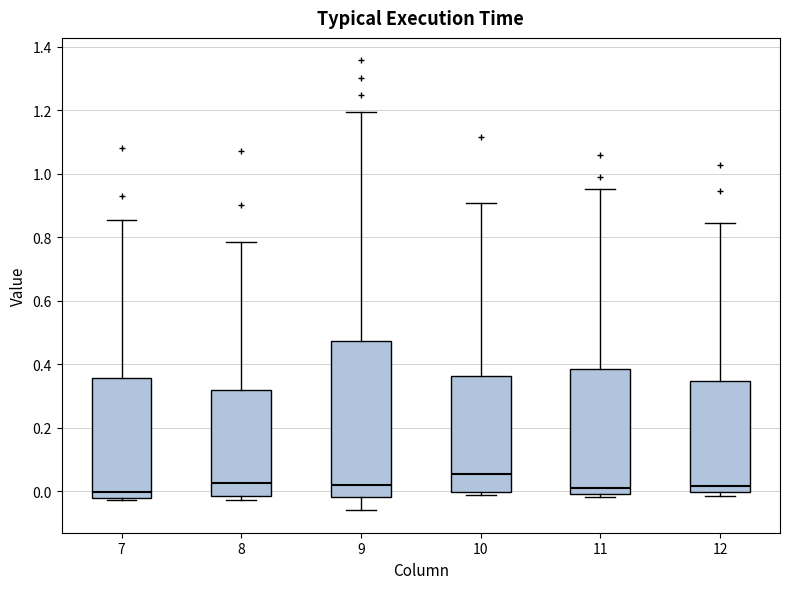

Reading left to right, read every box against the y-axis: the position of its median line, the range the box covers, and the ends of its whiskers. The values are not printed on the chart, so give them approximately, as read against the axis.

7: median 0.00, box -0.02 to 0.36, whiskers -0.02 (just below the box's lower edge) to 0.86
8: median 0.02, box -0.02 to 0.32, whiskers -0.02 (just below the box's lower edge) to 0.78
9: median 0.02, box -0.02 to 0.48, whiskers -0.06 to 1.20
10: median 0.06, box 0.00 to 0.36, whiskers -0.02 to 0.90
11: median 0.00 (just above the box's lower edge), box 0.00 to 0.38, whiskers -0.02 to 0.96
12: median 0.02, box 0.00 to 0.34, whiskers -0.02 to 0.84